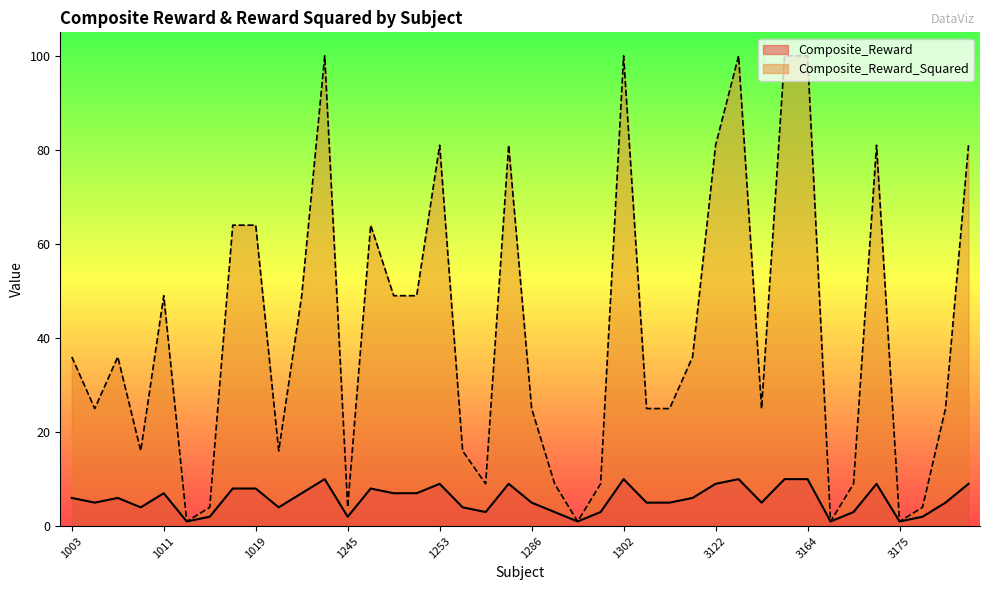

What is the difference between the highest and lowest values at 1276?

6